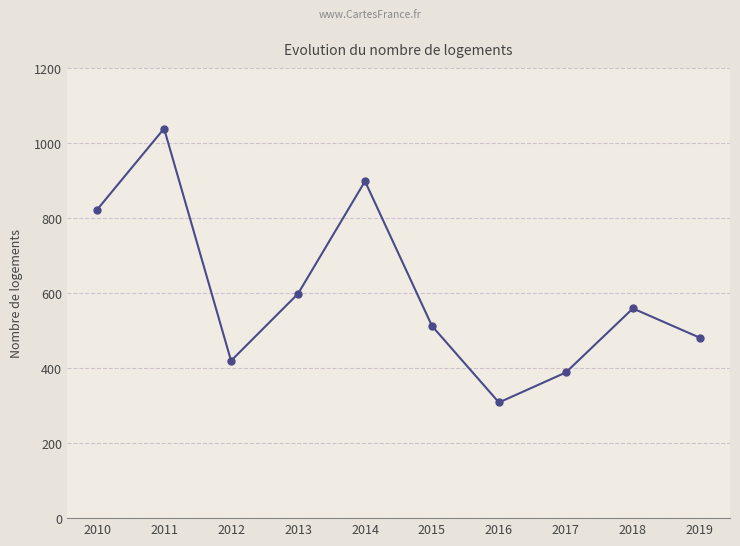

What is the value of the 8th point from the left?

388.8